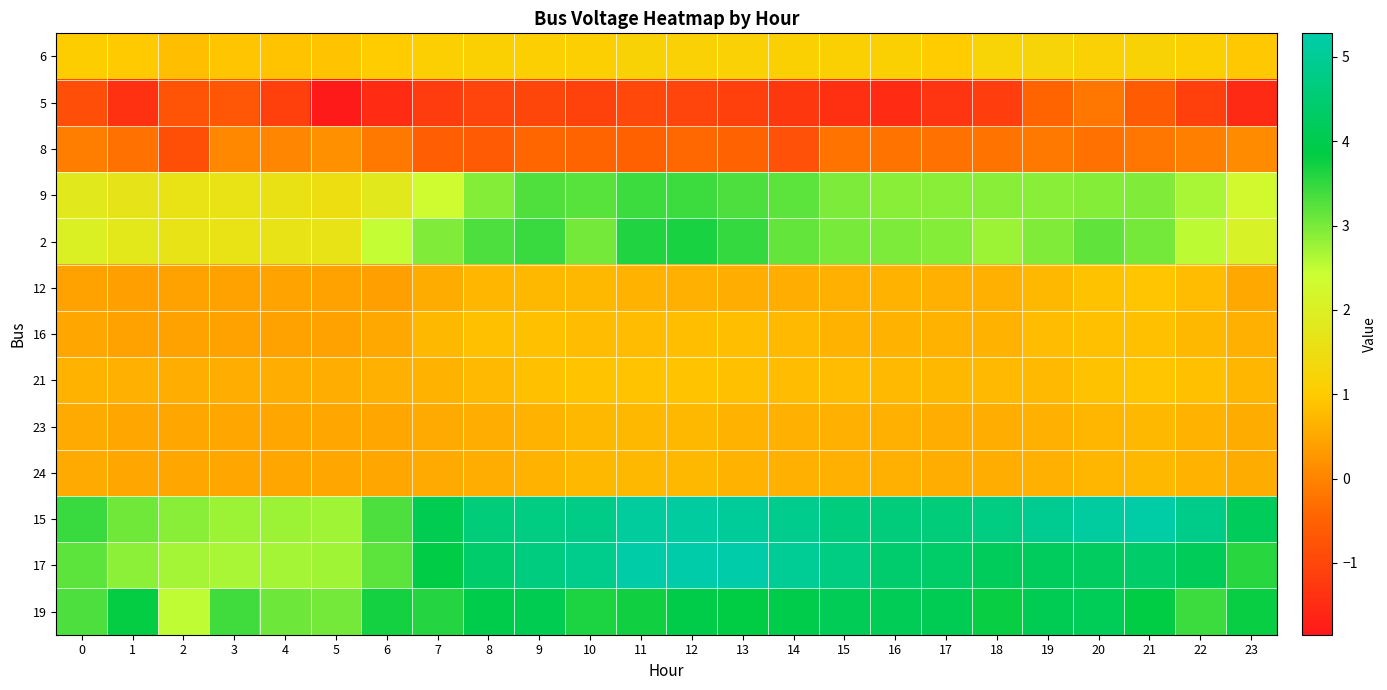

At which category does the chart reach its peak across all series?

12